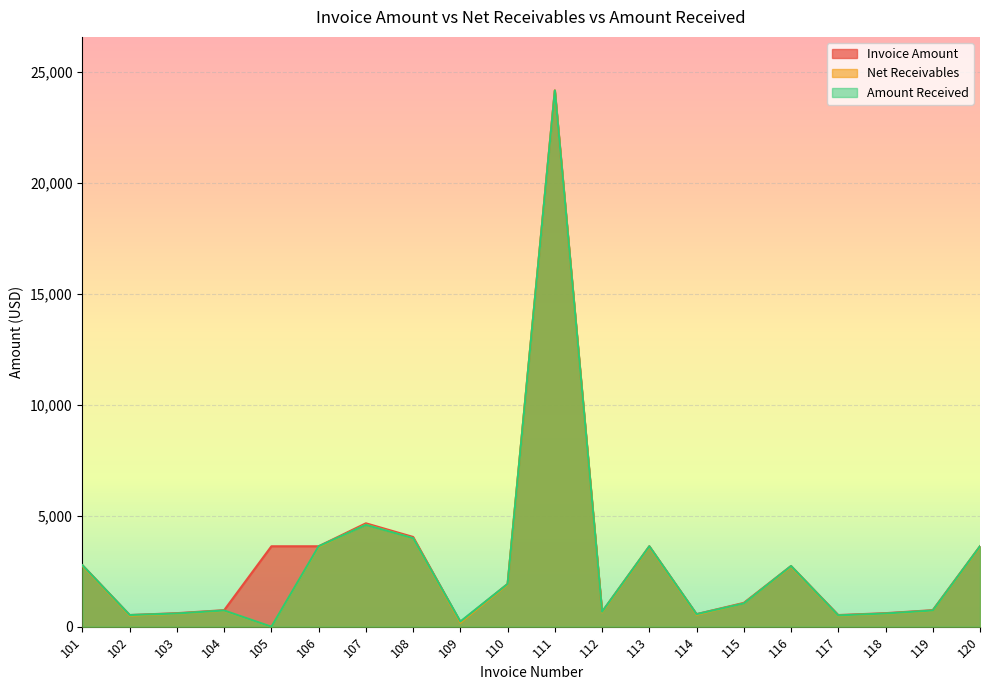

What is the value of the Invoice Amount point at the 7th from the left?

4660.0